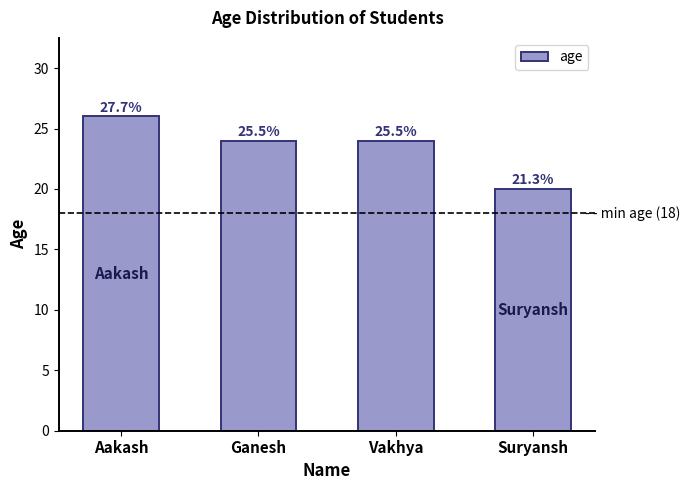

The chart shows a value of 20 at Suryansh. True or false?

True